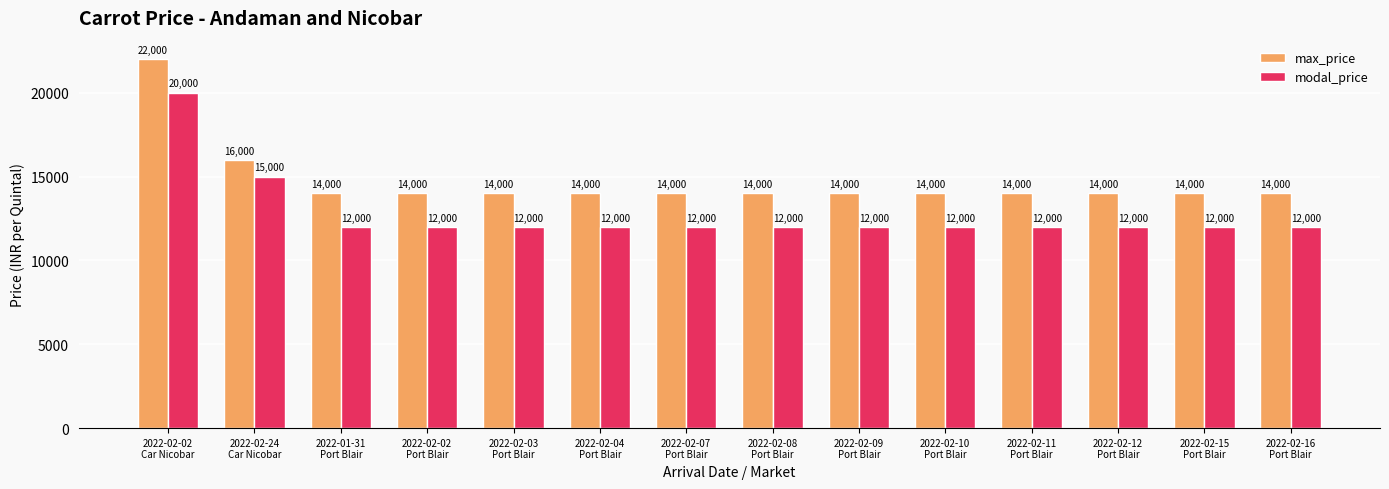

Rank the series by their average value, from lowest to highest.

modal_price, max_price